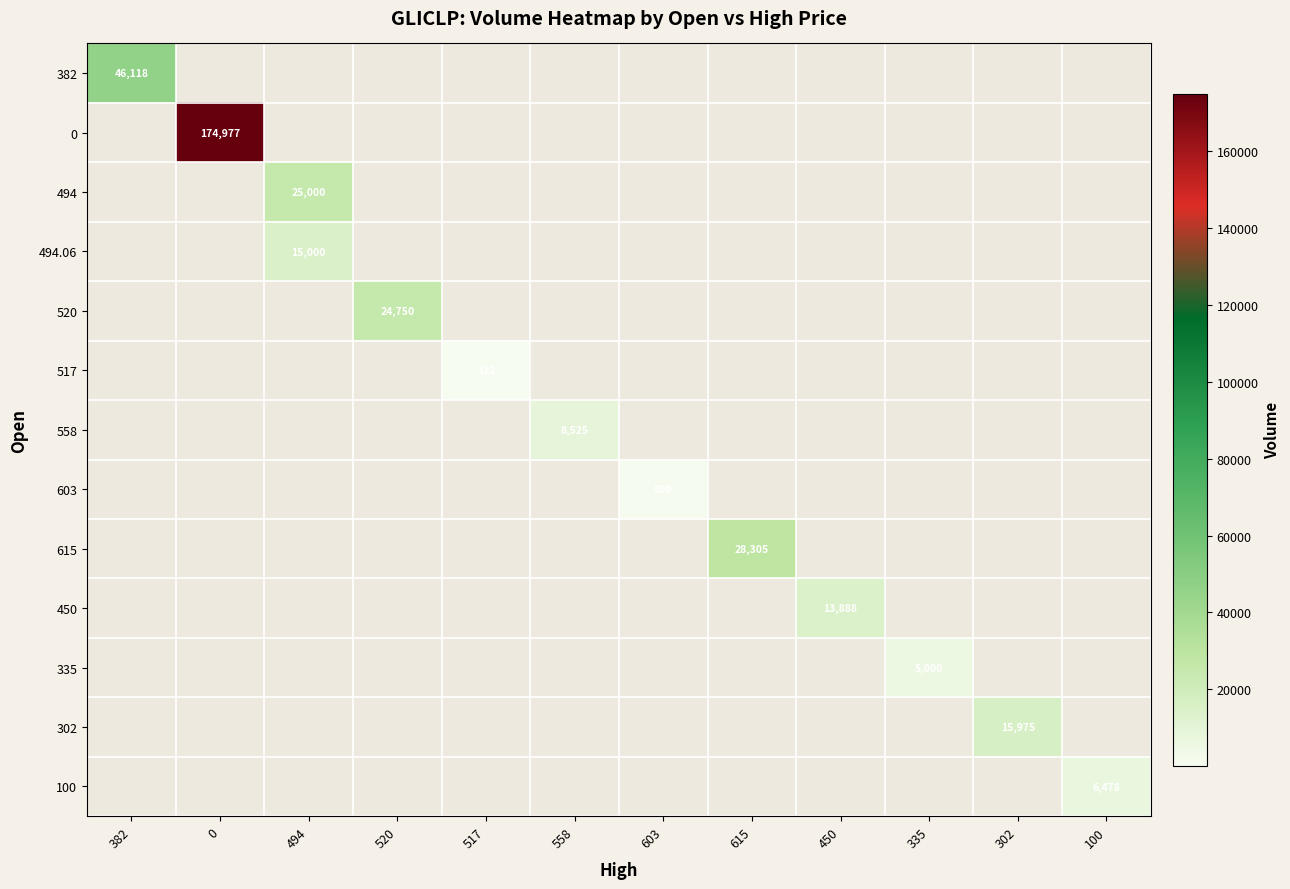

What is the sum of all 0 values?

174977